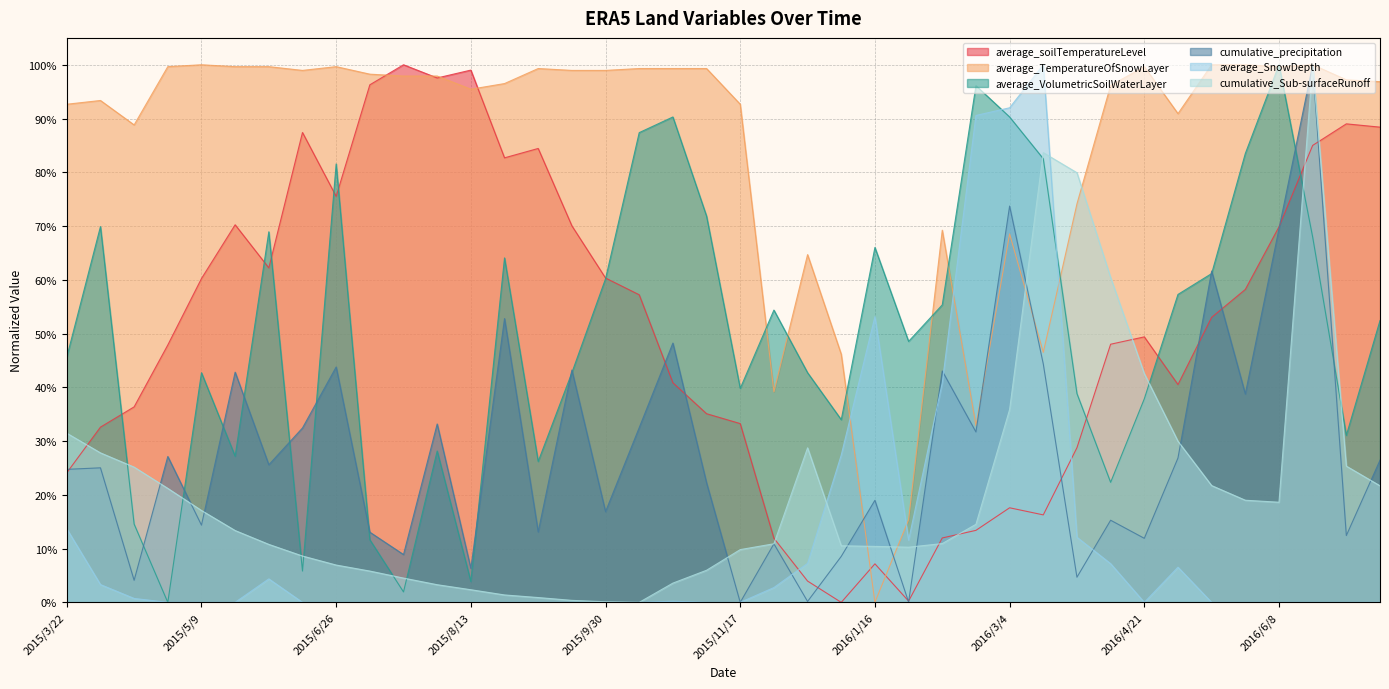

What position from the left is 2016/7/26?

39